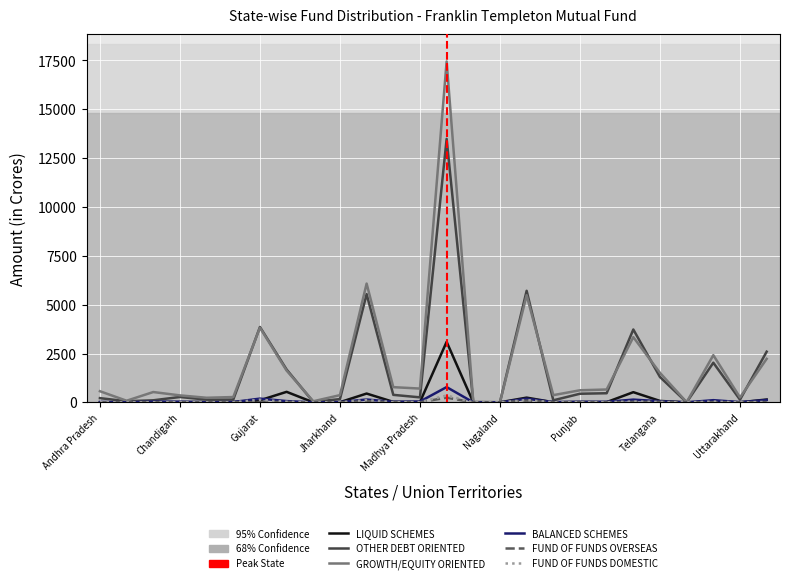

What is the sum of all FUND OF FUNDS DOMESTIC values?

945.4